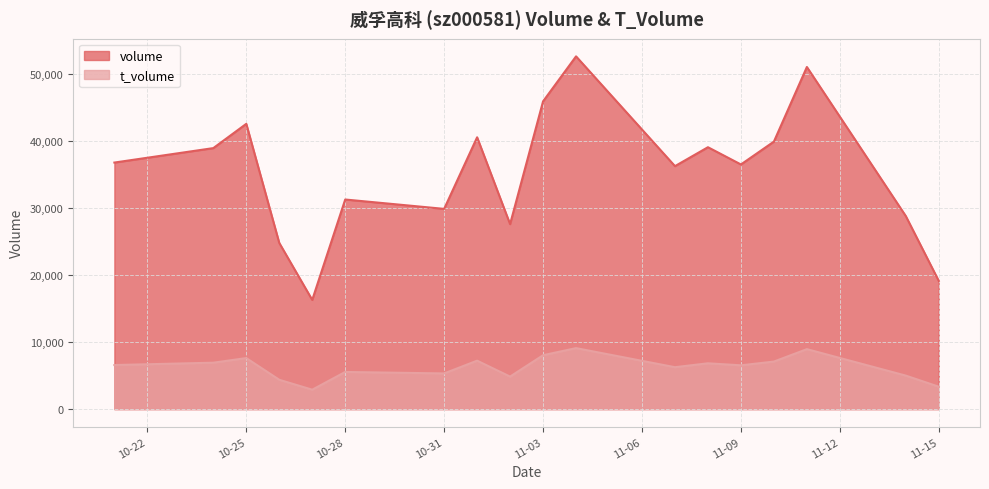

True or false: t_volume and volume intersect in this chart.

False